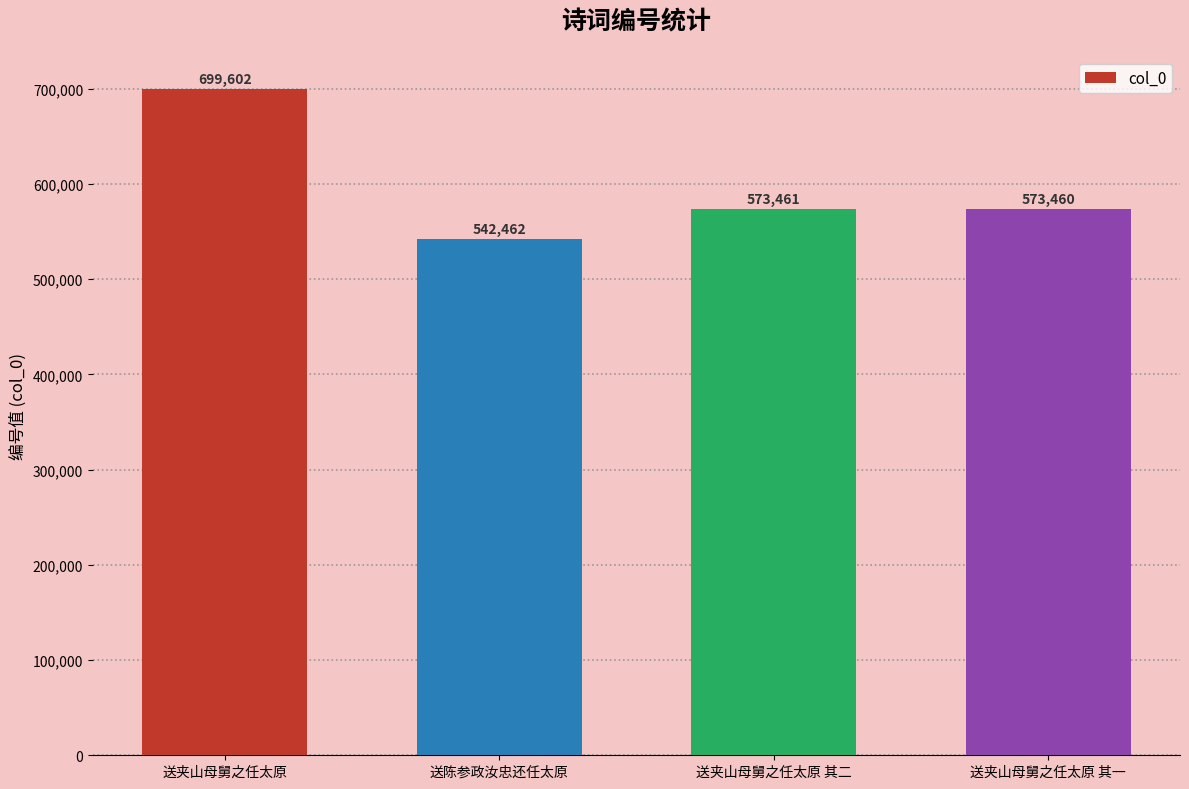

What is the minimum value shown in the chart?

542462